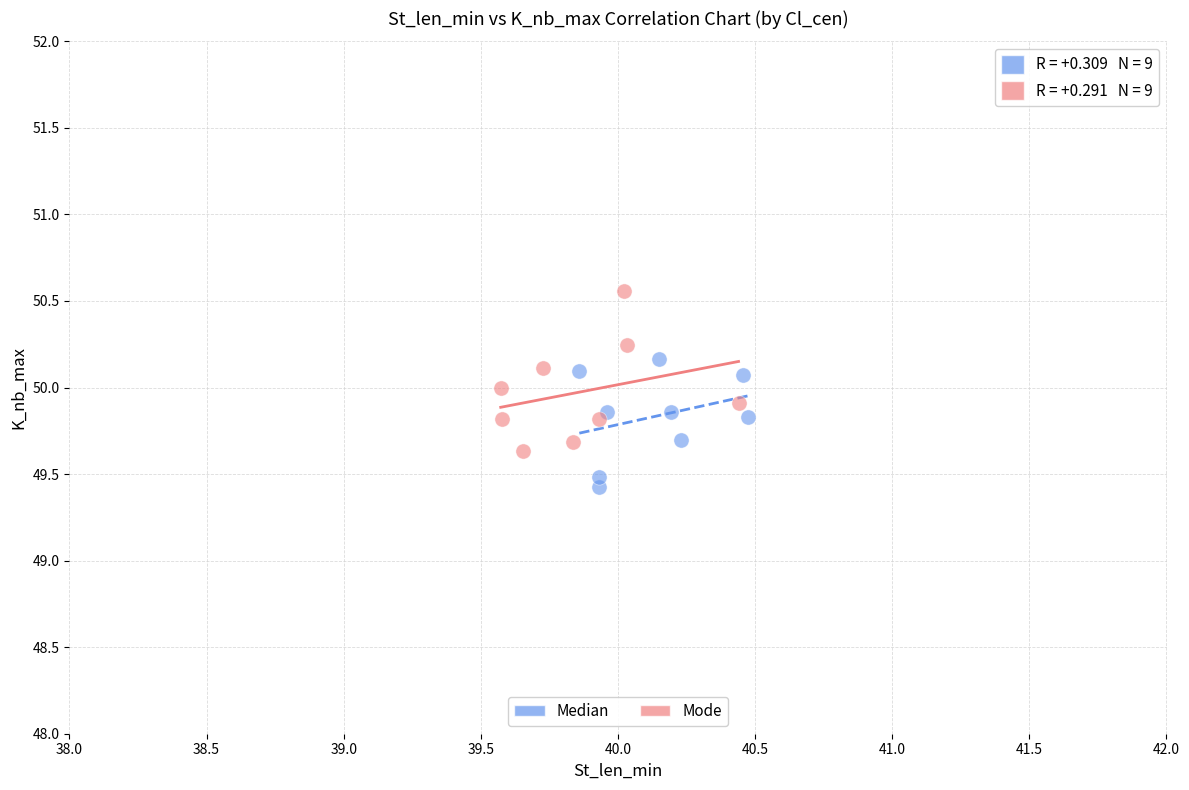

What are all the series names shown in the legend?

Median, Mode